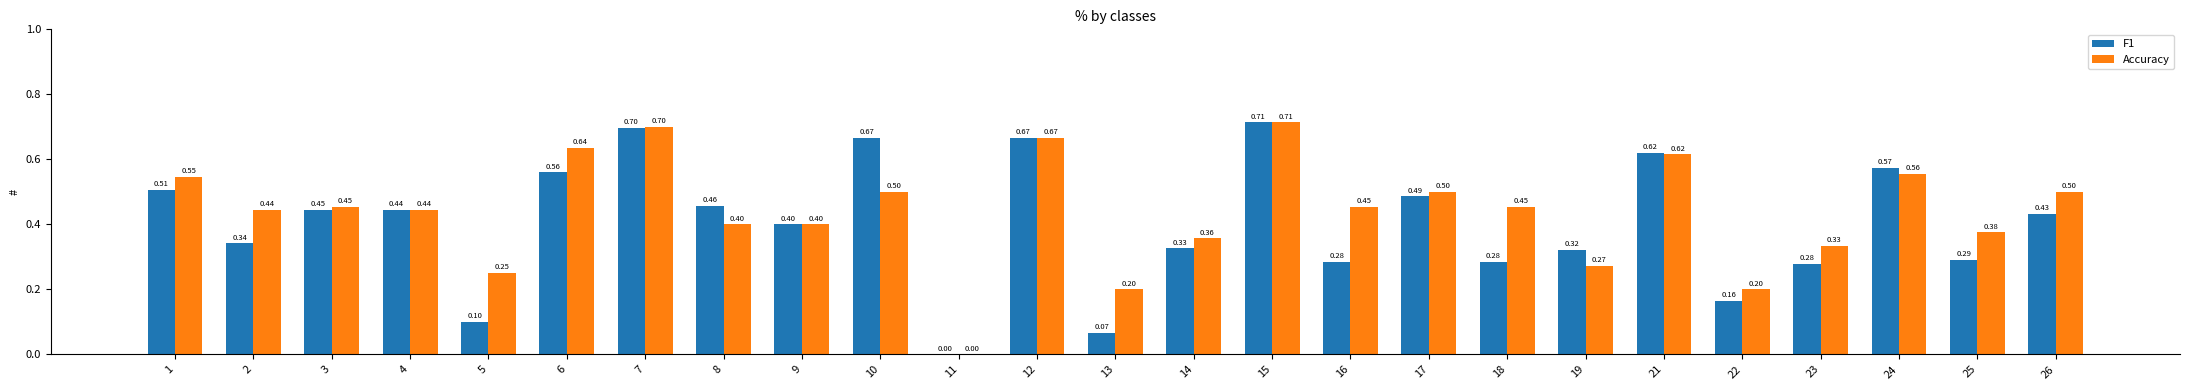

What is the total value across all series at 17?

1.0